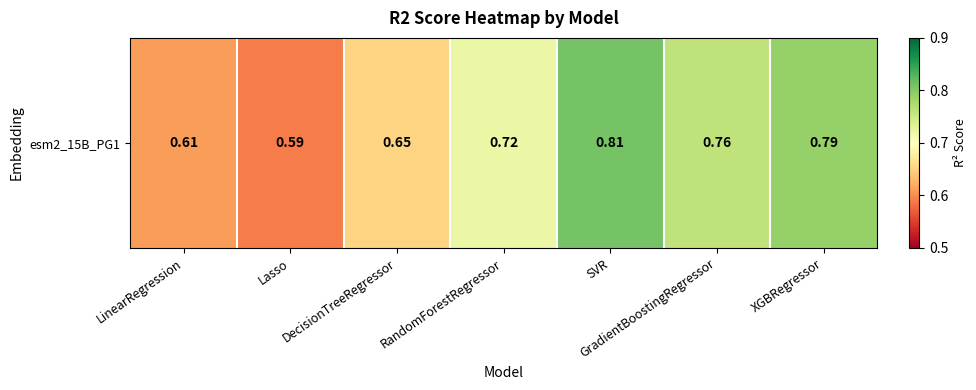

List the labels in order of value, smallest first.

Lasso, LinearRegression, DecisionTreeRegressor, RandomForestRegressor, GradientBoostingRegressor, XGBRegressor, SVR